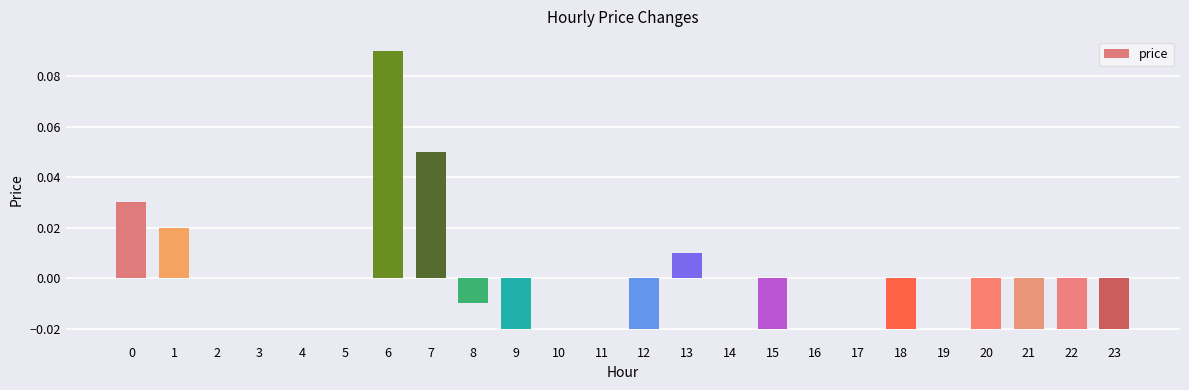

At which category does the chart reach its peak across all series?

6